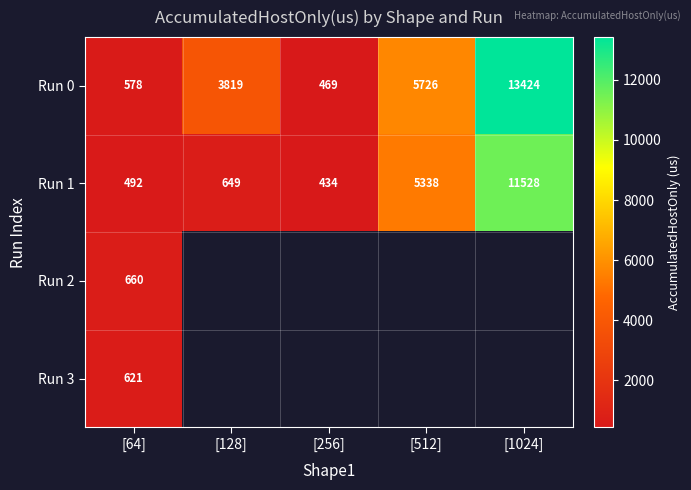

Is the value of Run 1 at [64] greater than the value of Run 0 at [64]?

No